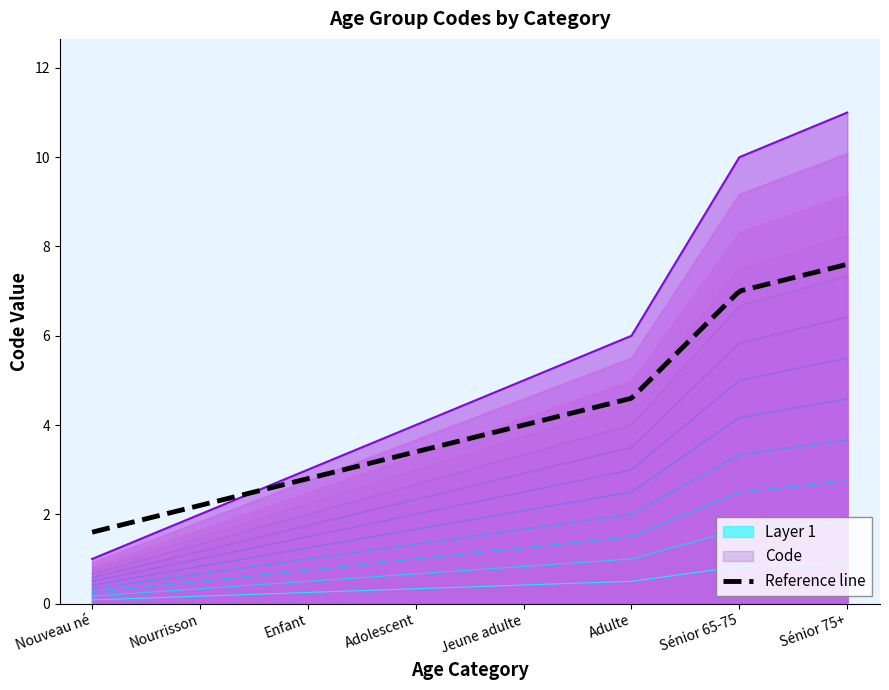

What is the difference between the maximum and minimum values?

0.8